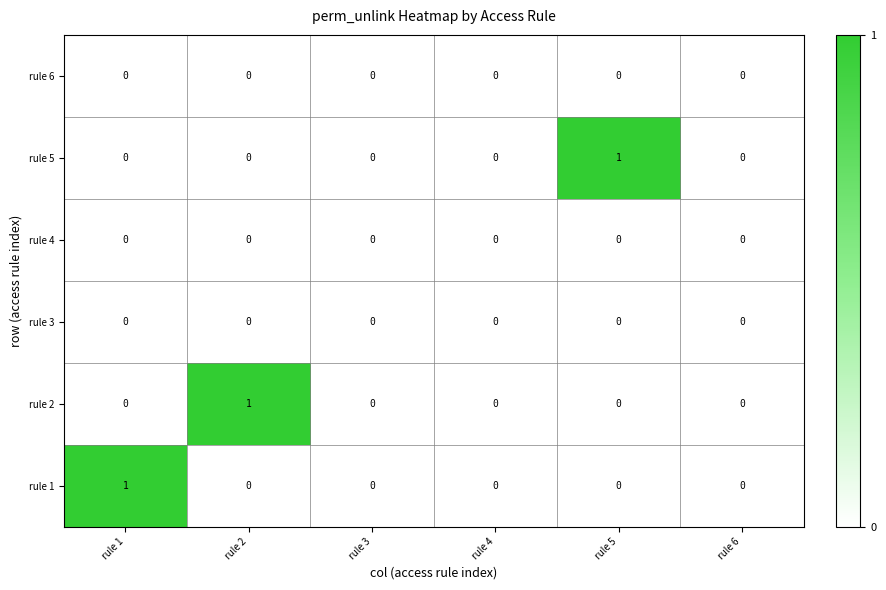

Is it true that rule 5 equals 0 at rule 2?

True